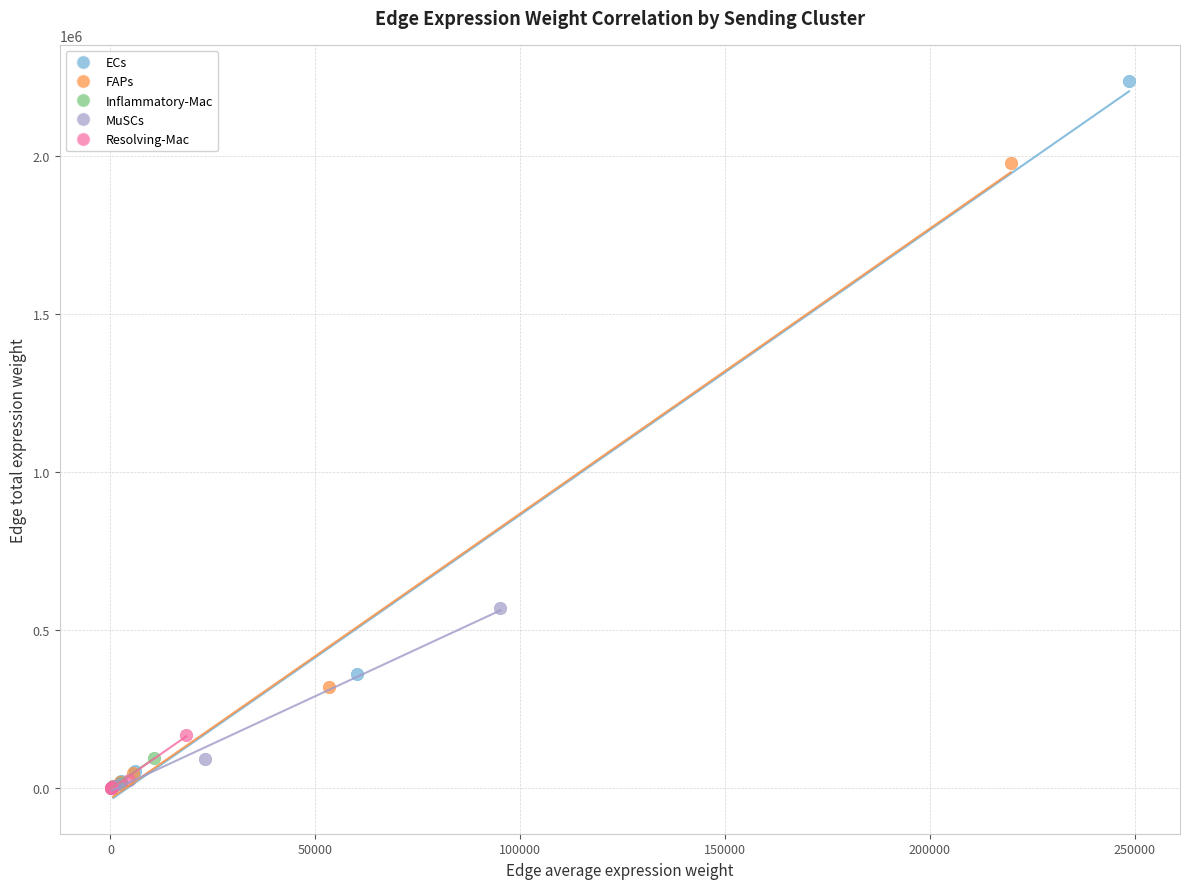

Which series has the largest Y range (max minus min)?

ECs